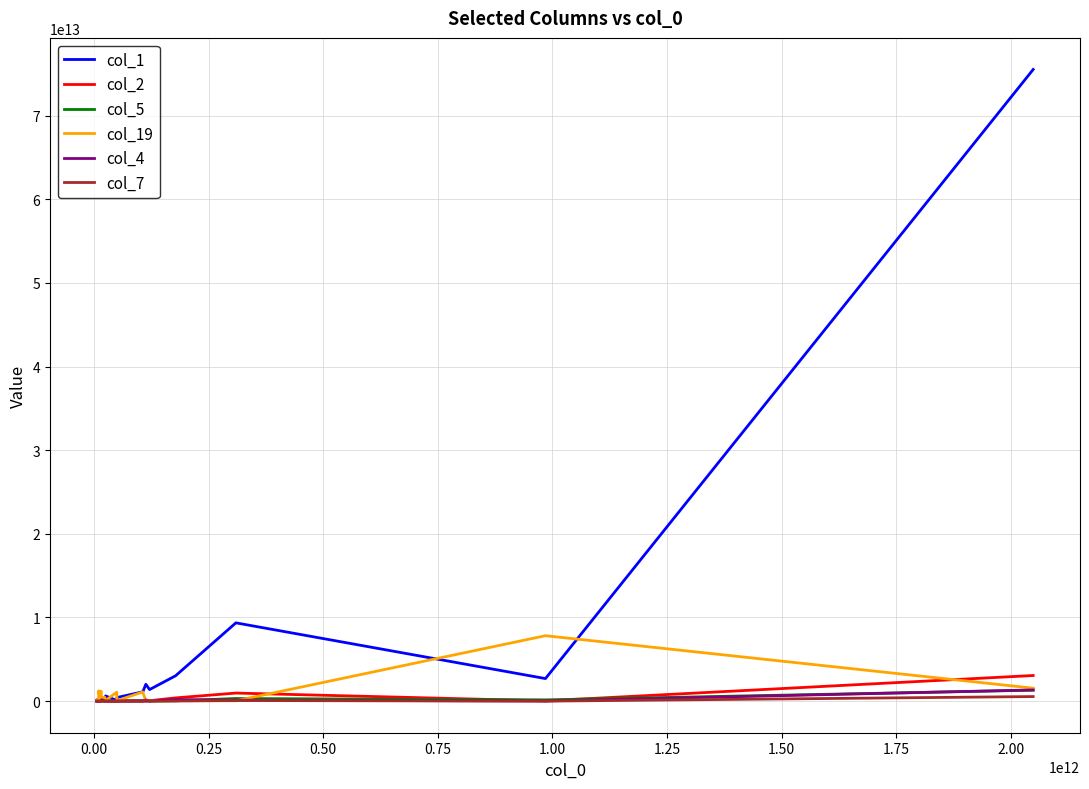

Which series has the largest range (max minus min)?

col_1